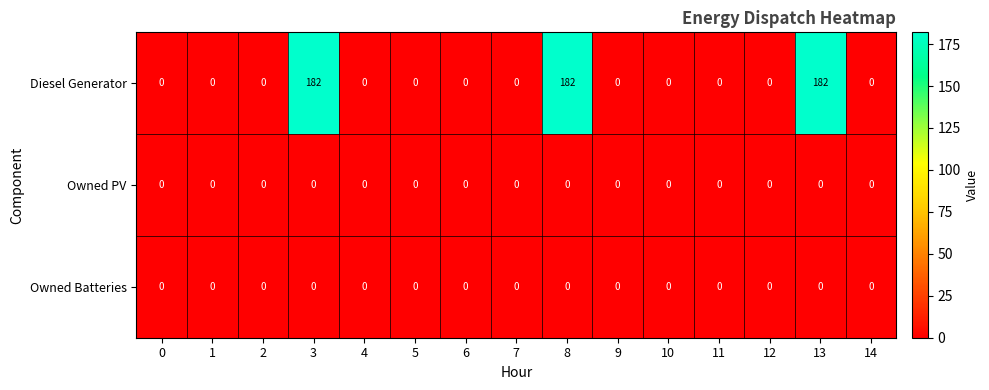

Which series has the widest spread of values?

Diesel Generator